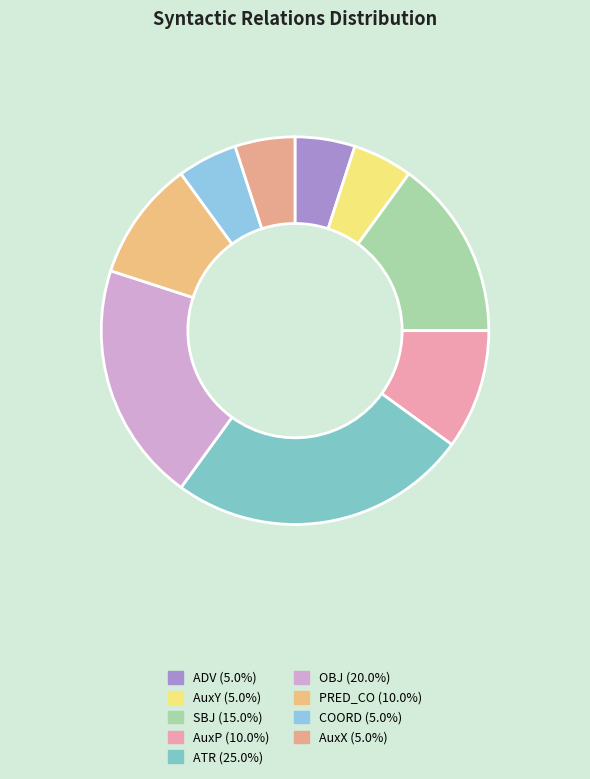

To the nearest percent, what is the combined percentage of AuxX and ADV?

10%